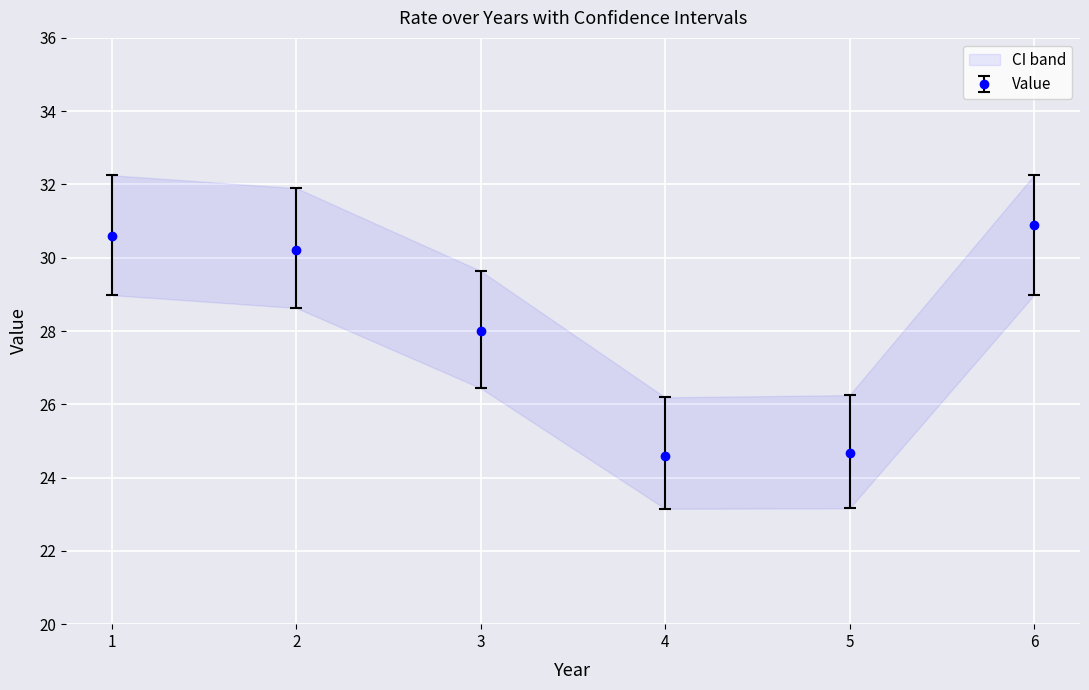

The LL series shows 23.1 at 4. True or false?

True